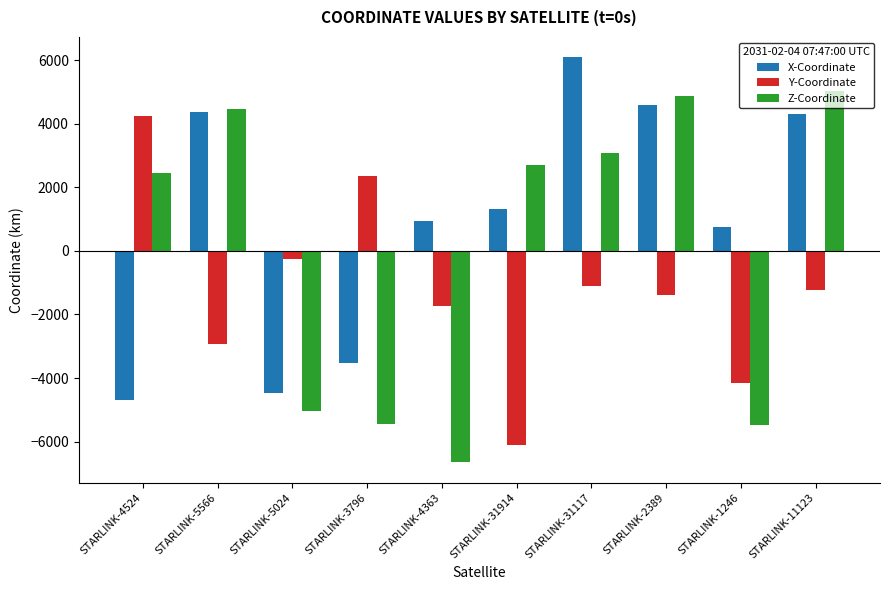

Which series has the widest spread of values?

Z-Coordinate